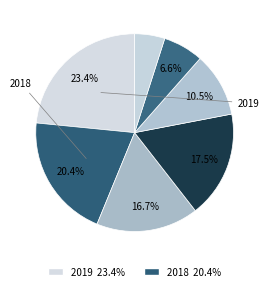

Count the number of slices in the pie.

7